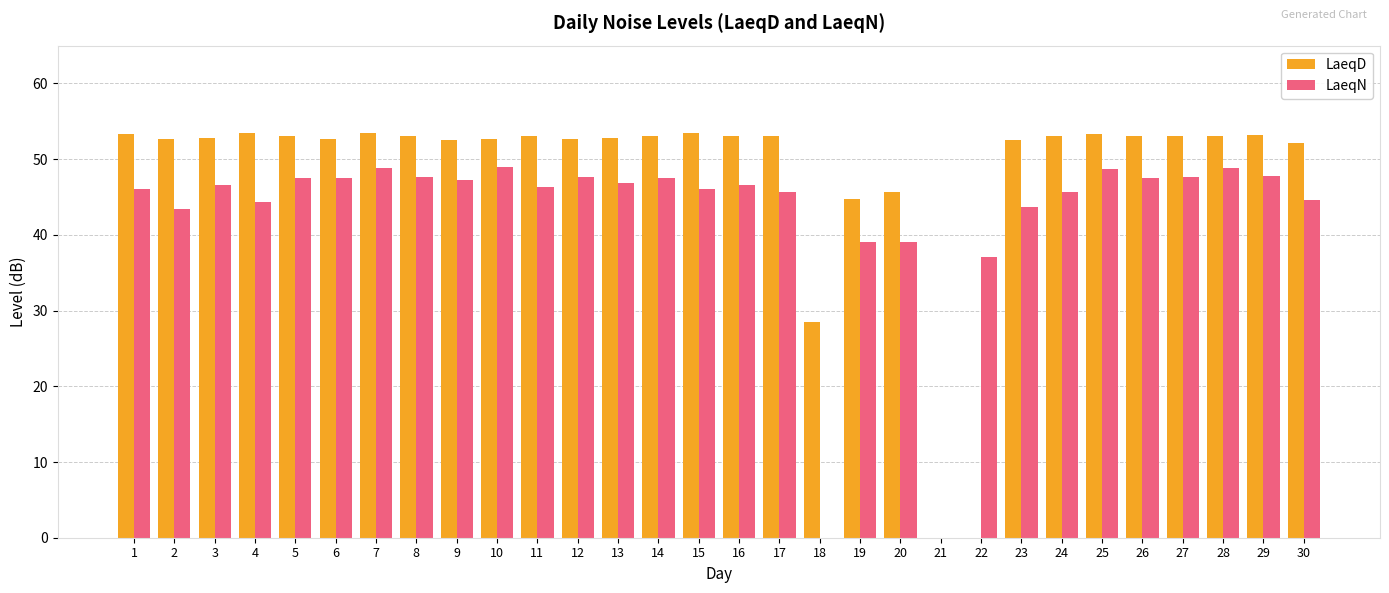

Which series has the largest total across all categories?

LaeqD